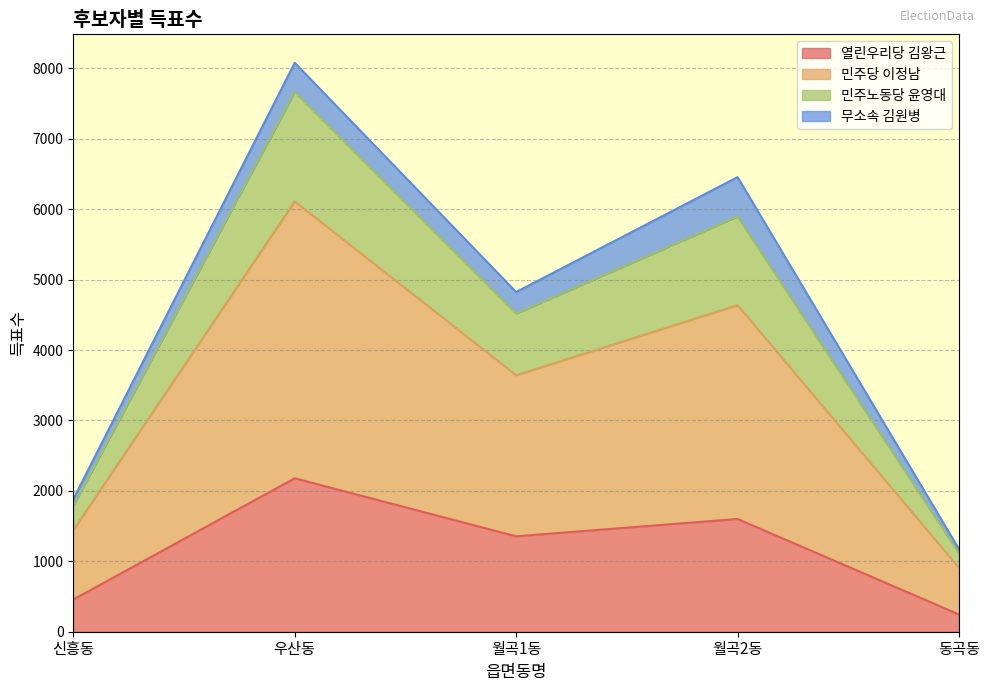

Where does the 열린우리당 김왕근 series first go above 1355?

우산동